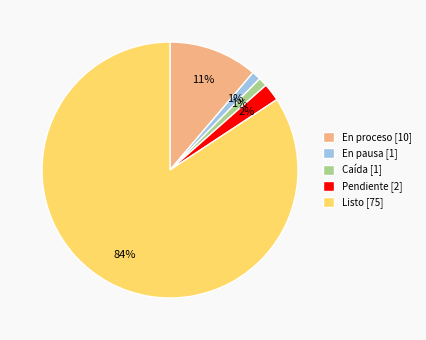

Do En proceso [10] and En pausa [1] together represent more than half of the pie?

No